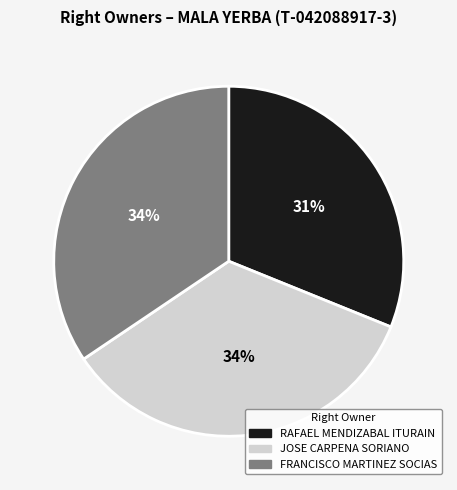

How many slices are in this pie chart?

3